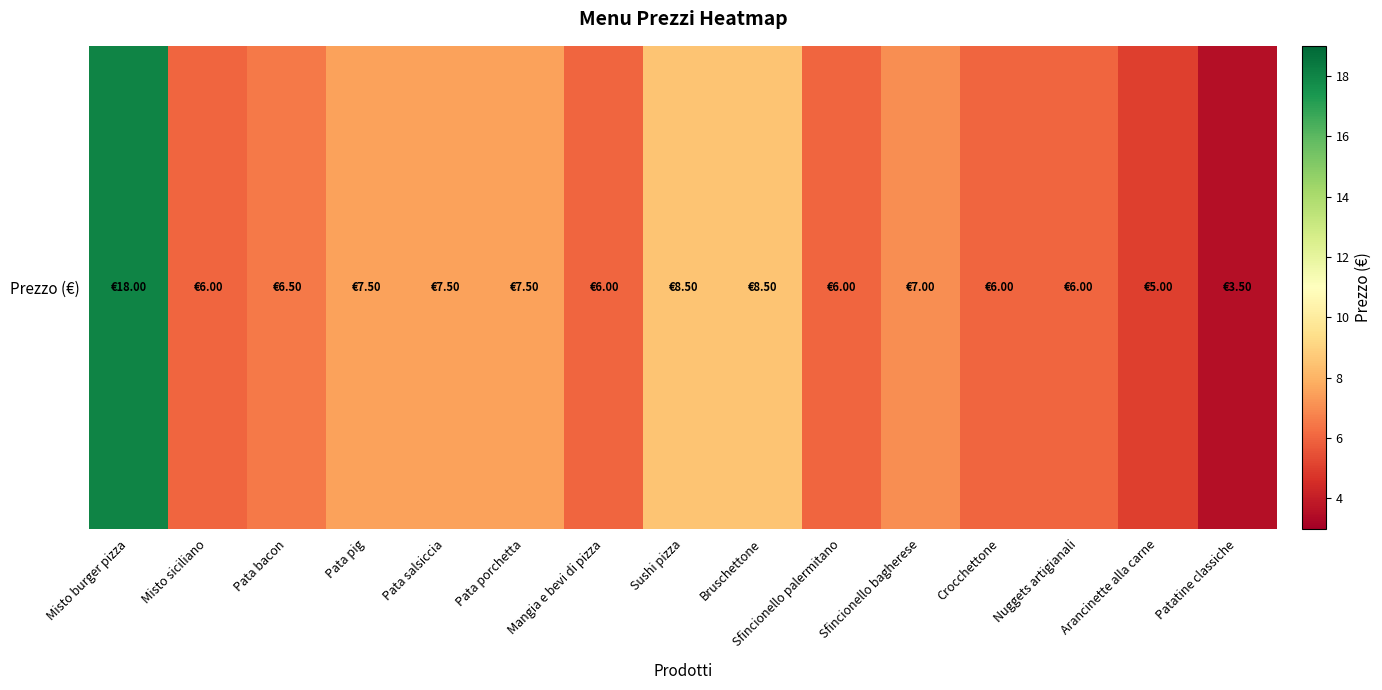

How many data points are above 6?

8